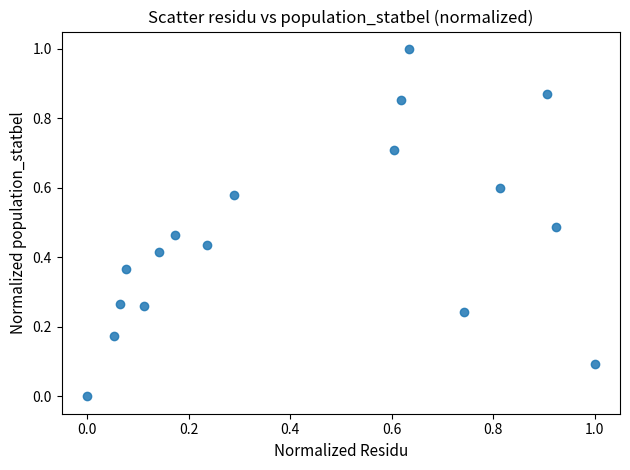

What is the range of Y values (max minus min)?

1.0